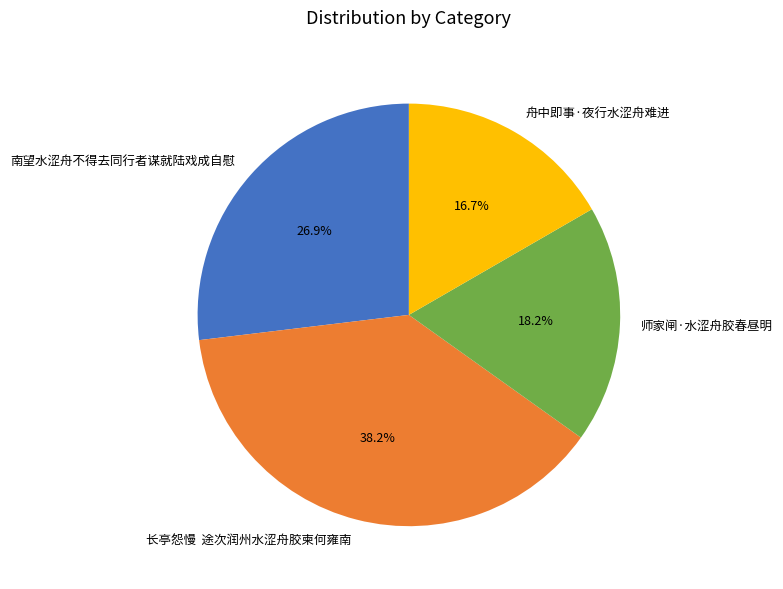

Approximately how many times larger is the value at 长亭怨慢 途次润州水涩舟胶柬何雍南 compared to 南望水涩舟不得去同行者谋就陆戏成自慰?

1.4